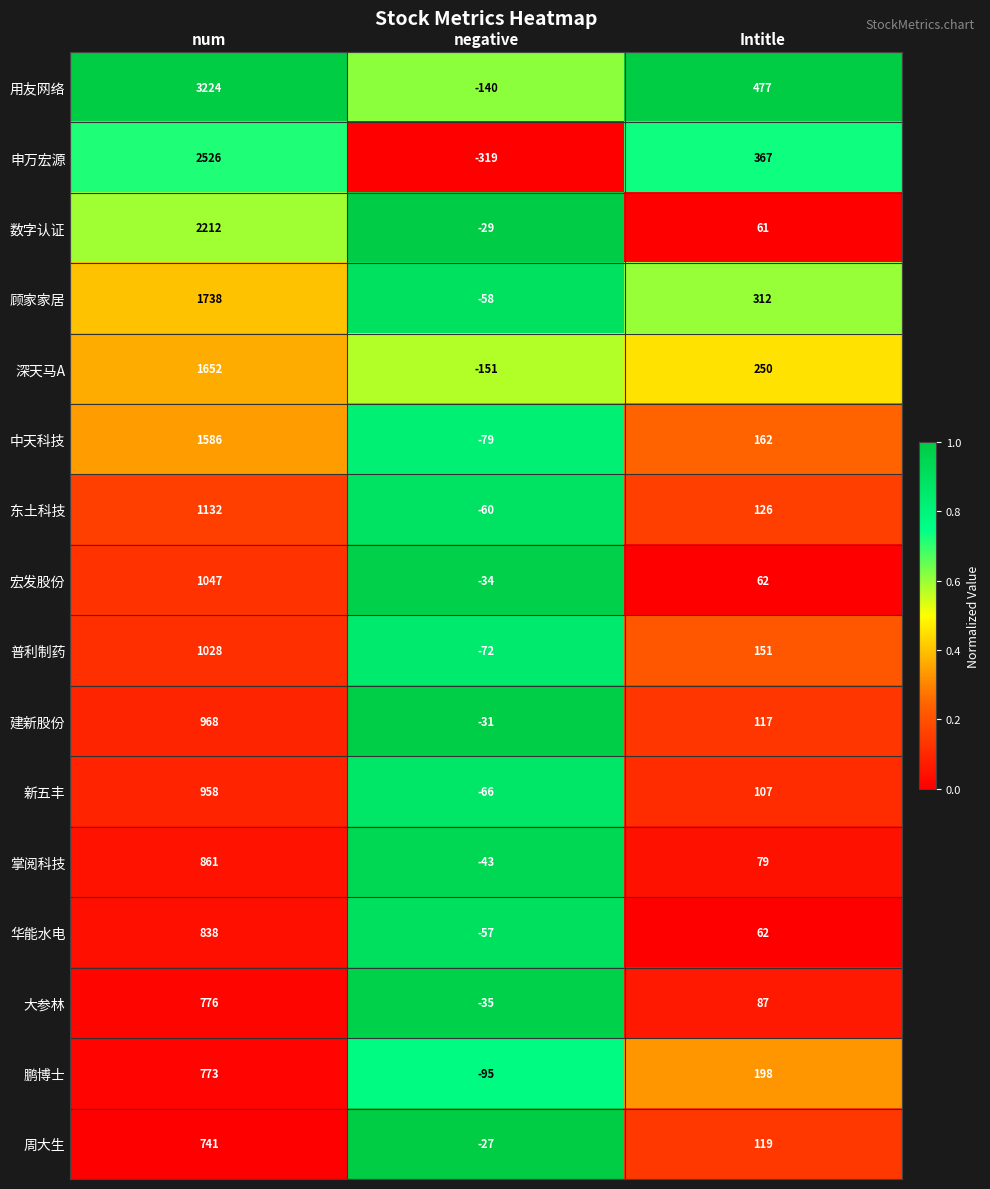

True or false: 新五丰 has a value of 107 at Intitle.

True